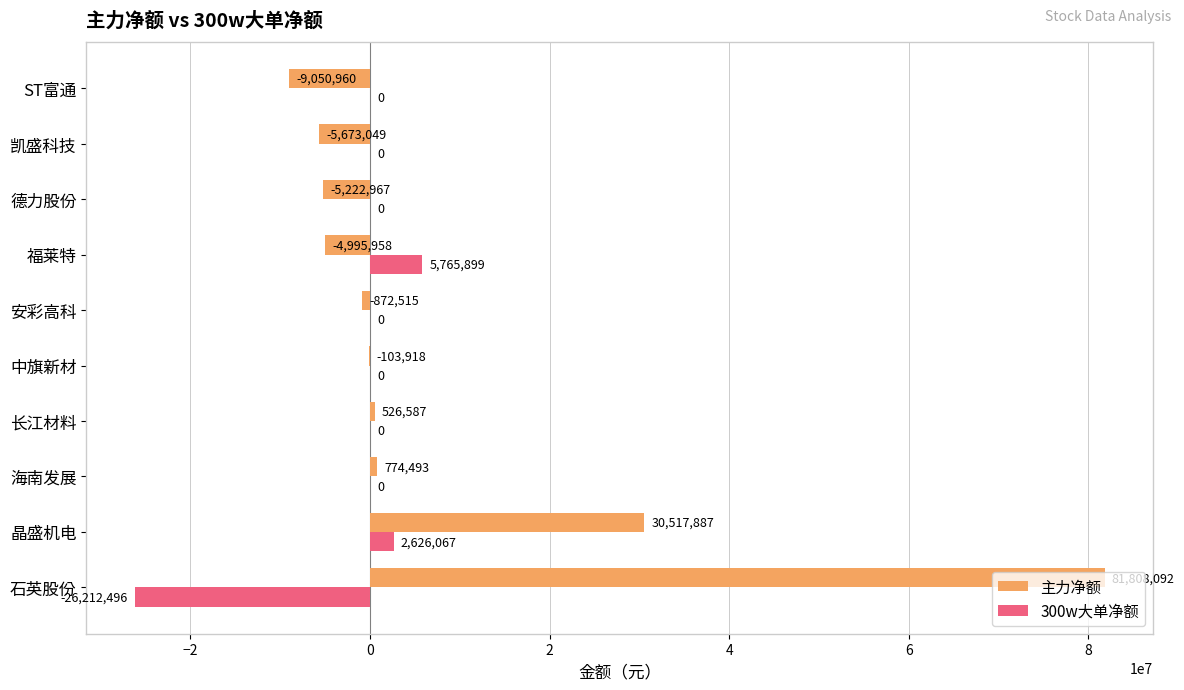

What is the greatest value displayed?

81808092